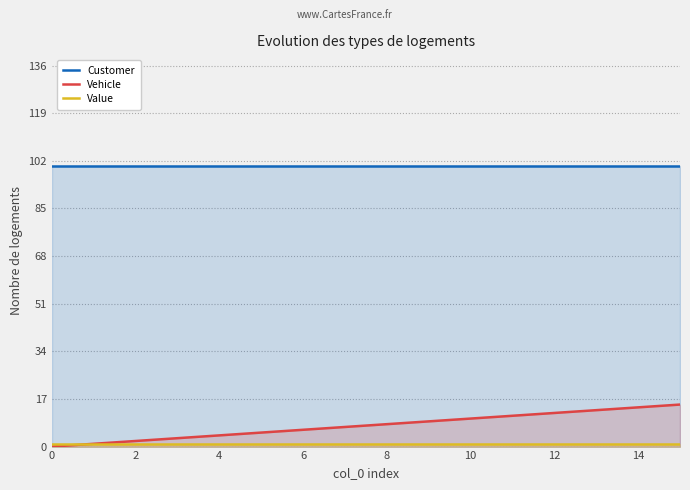

Is the value of Customer at 10 greater than the value of Vehicle at 12?

Yes